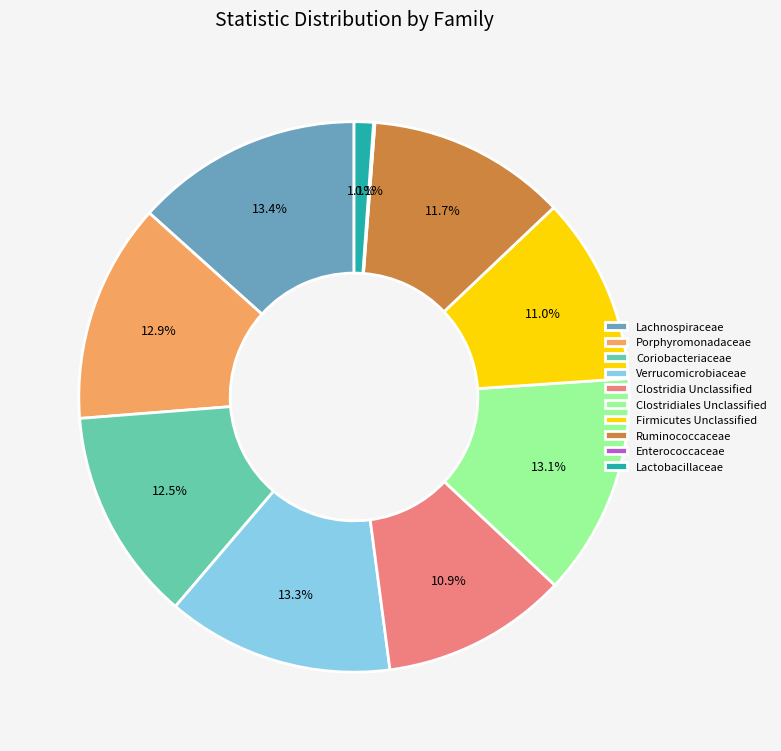

Is the sum of Porphyromonadaceae and Clostridia Unclassified greater than half?

No